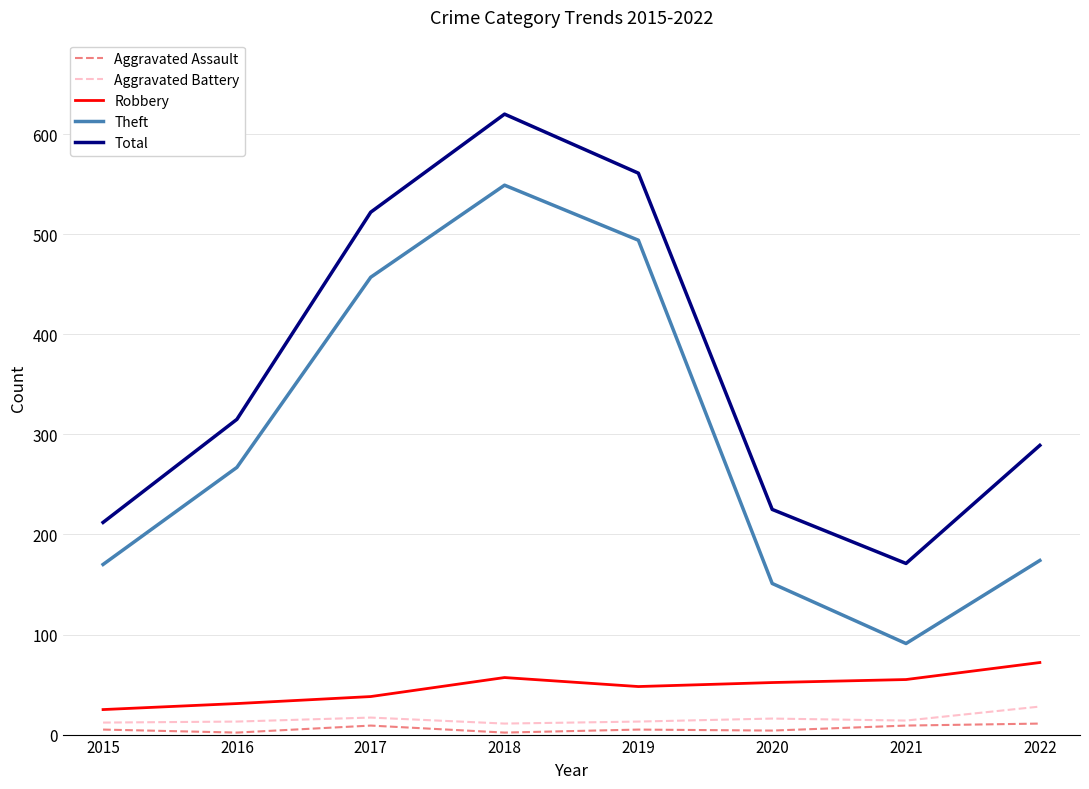

Which category has the highest value in the Theft series?

2018